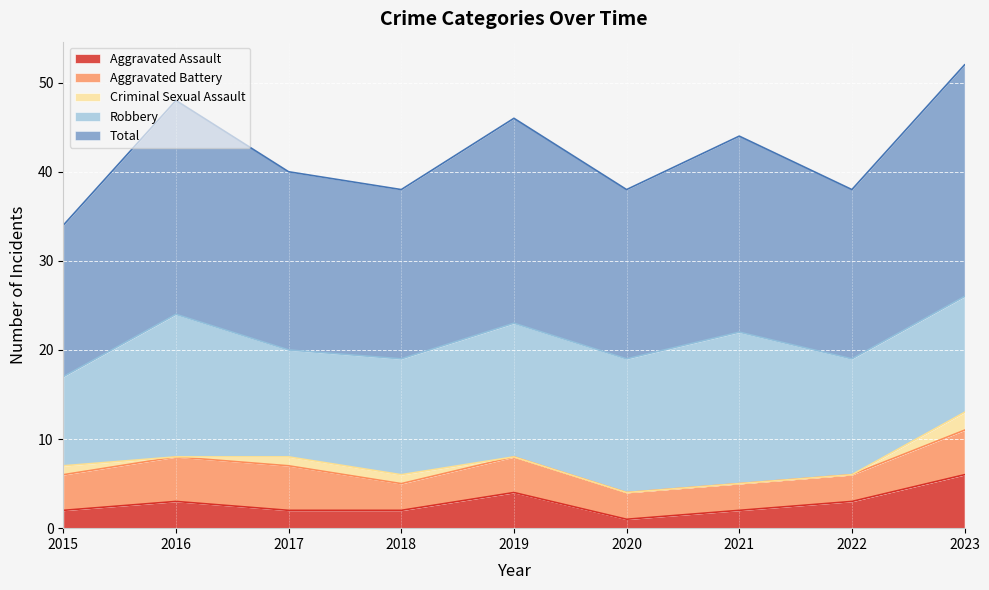

What is the total value across all series at 2015?

34